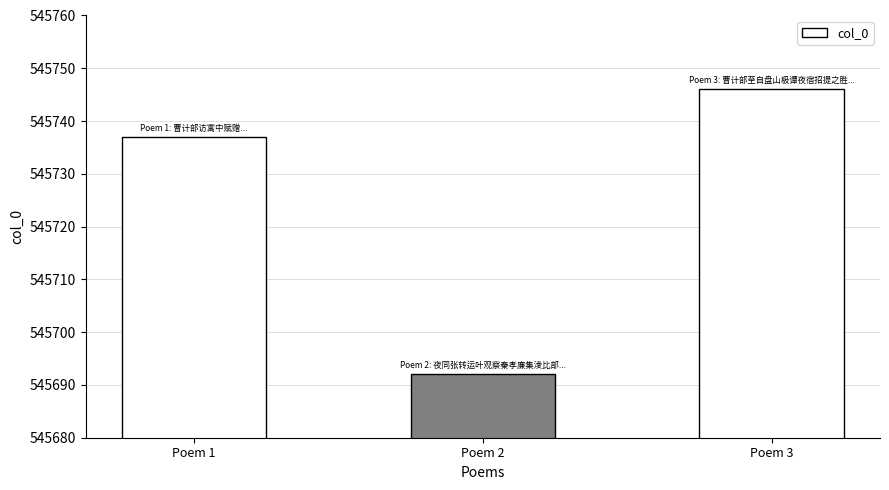

What is the approximate value at Poem 1?

545737